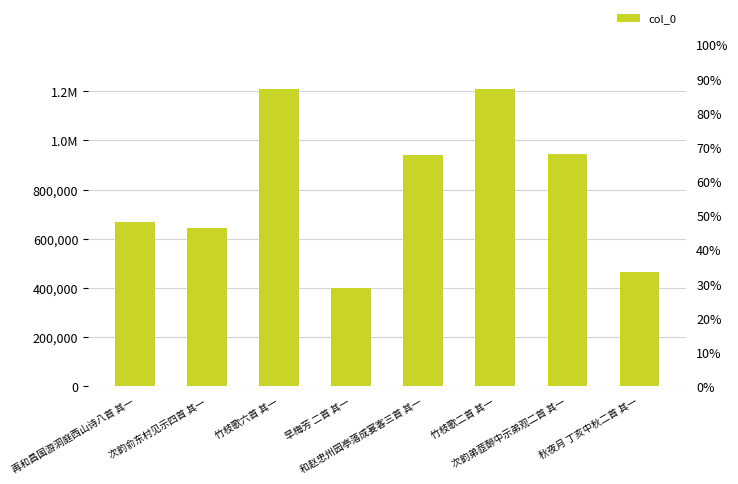

What is the label of the 2nd bar from the left?

次韵俞东村见示四首 其一